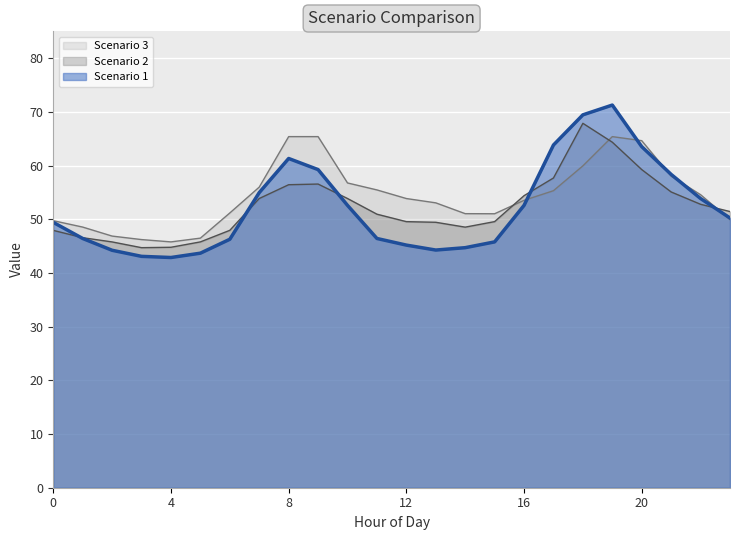

Between 0 and 19, which is larger?

19